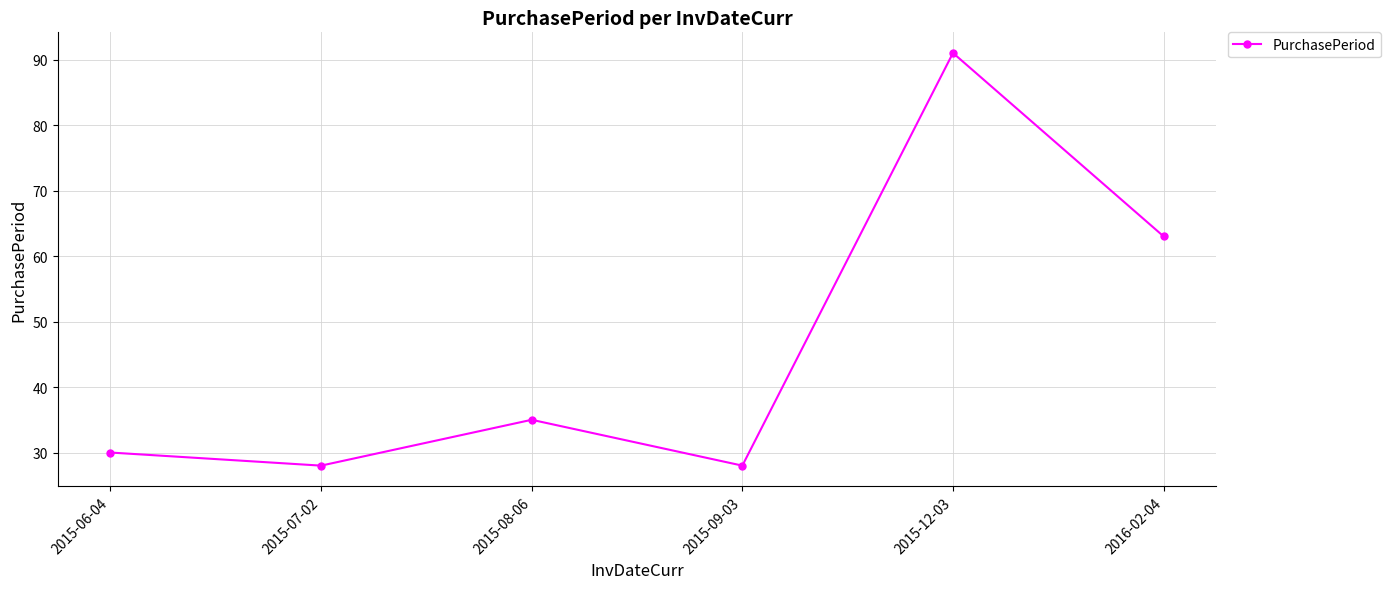

The value at 2015-08-06 is 35. True or false?

True